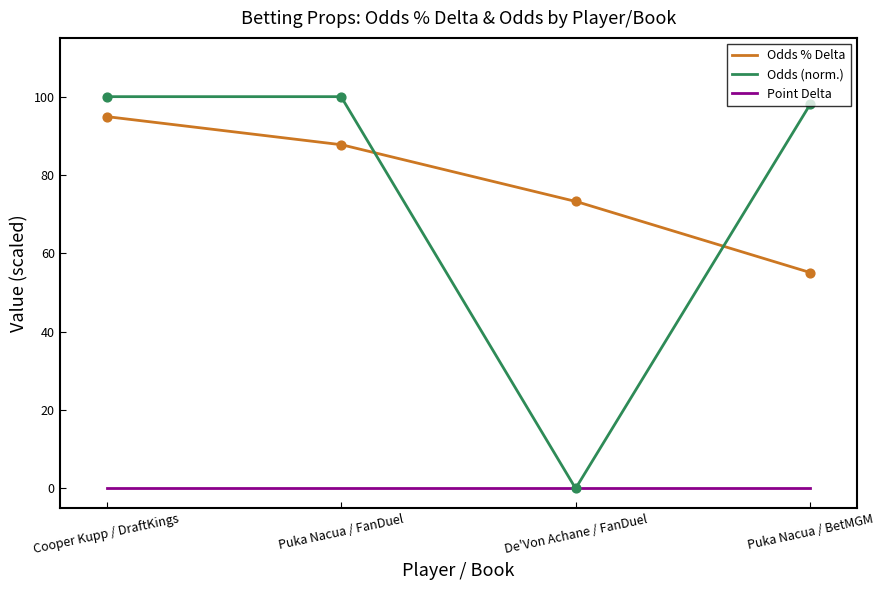

Which series contains the lowest Y value?

Odds (normalized)